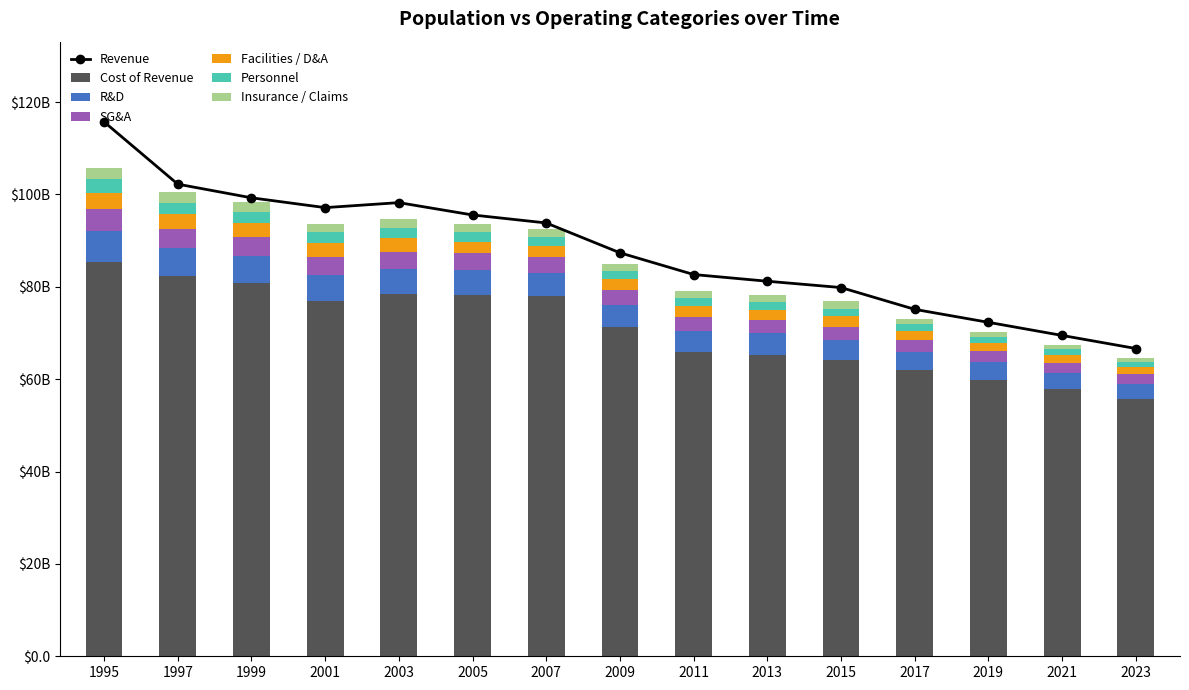

At which label does Personnel reach its peak?

1995